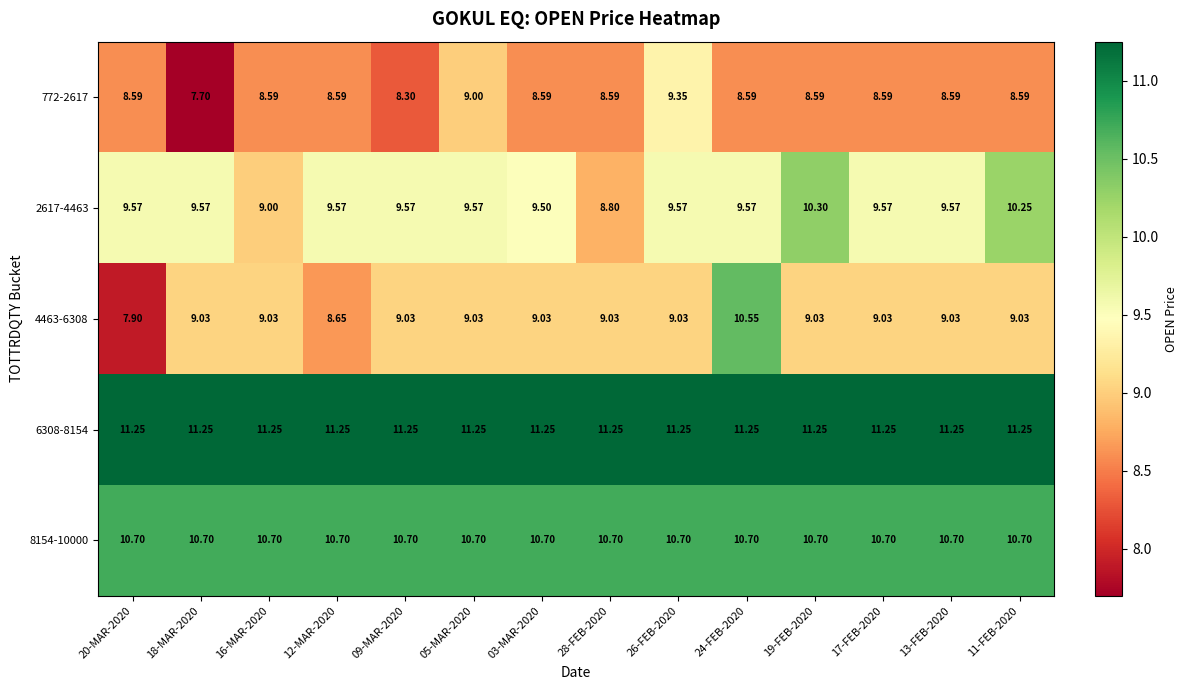

How many series are shown in this chart?

5